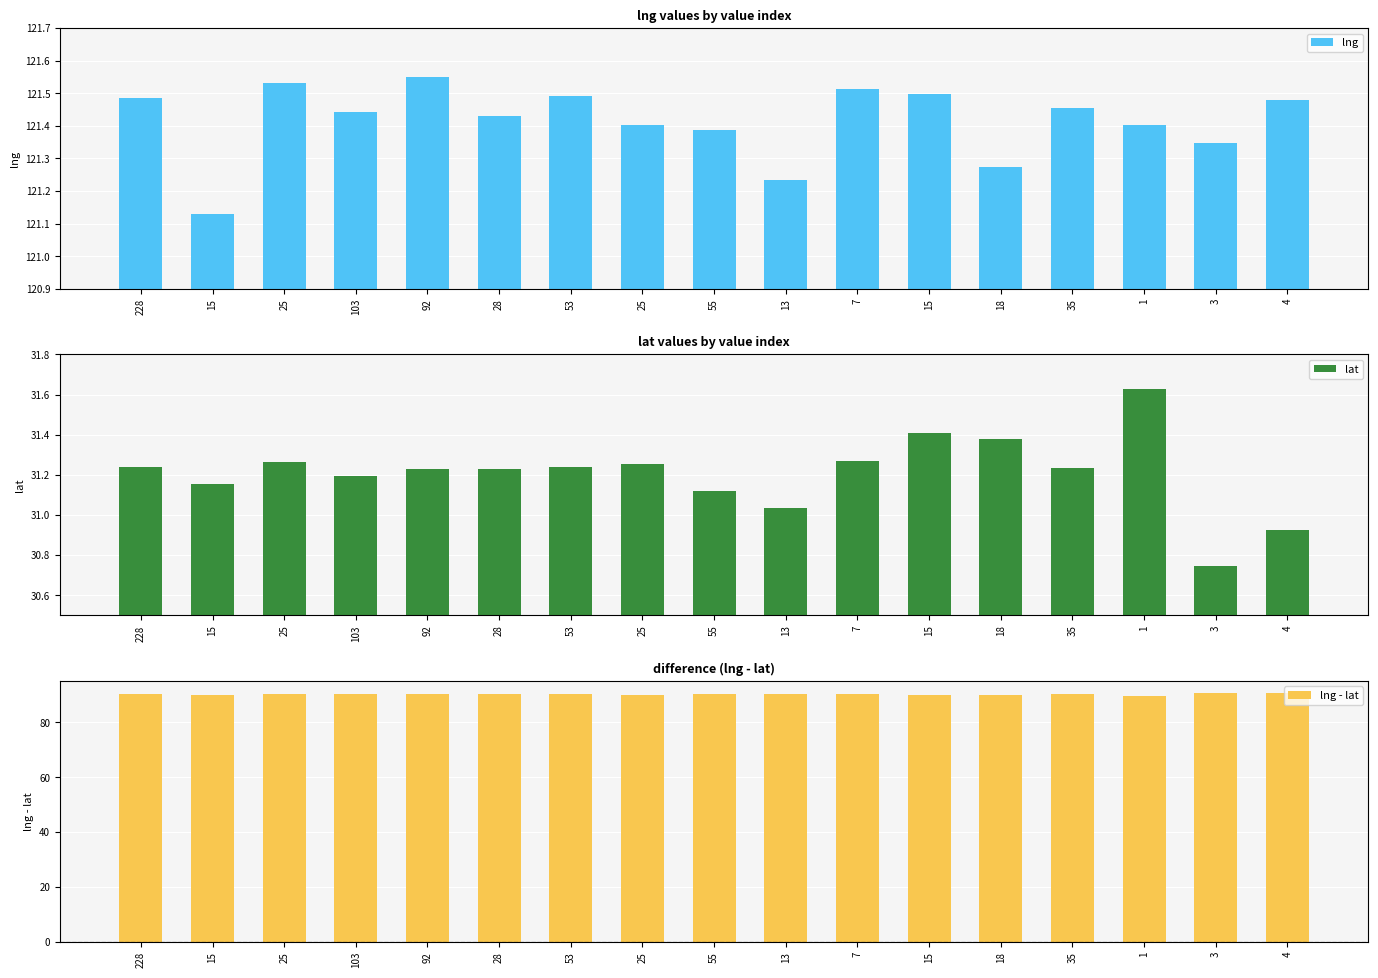

Which series has the largest range (max minus min)?

lat